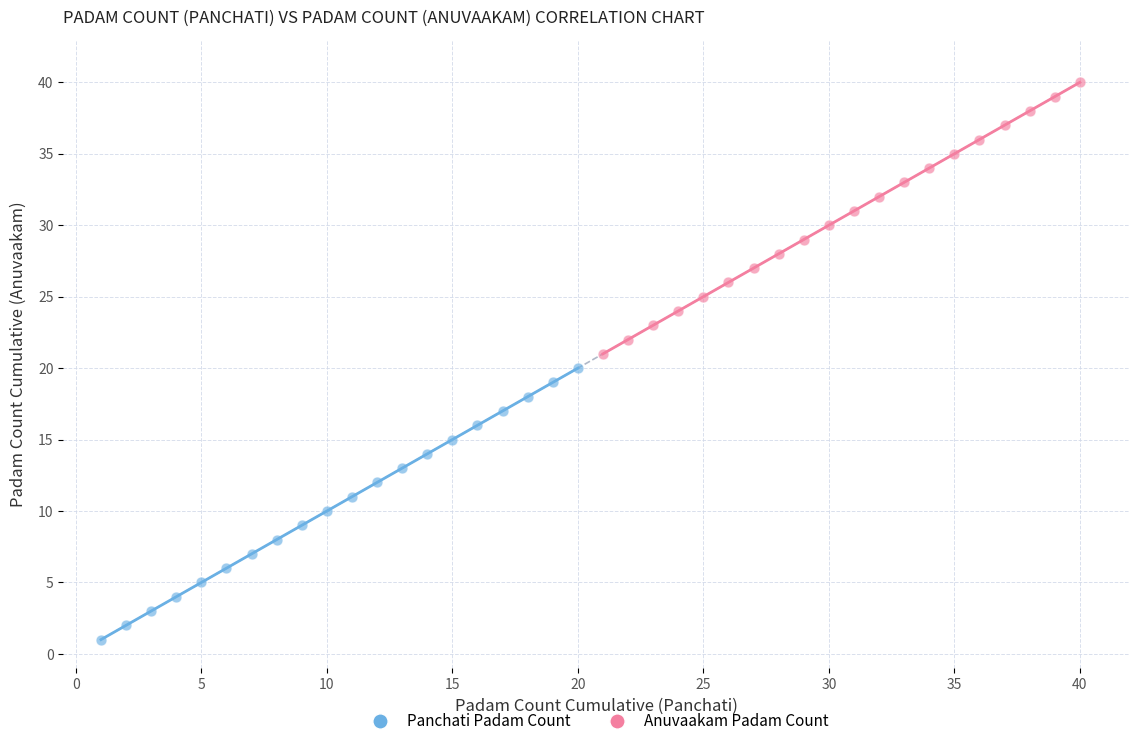

Which series contains the lowest Y value?

Panchati Padam Count